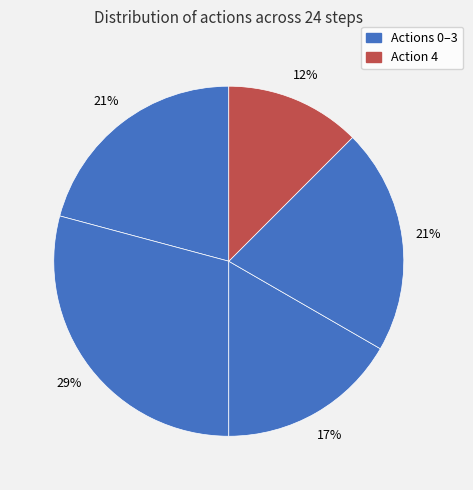

How many segments does this pie chart have?

5